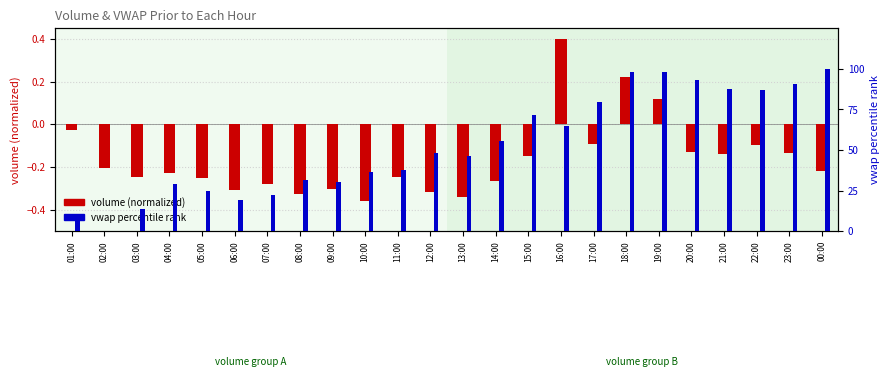

Between 17:00 and 23:00, which series saw the biggest shift?

vwap percentile rank